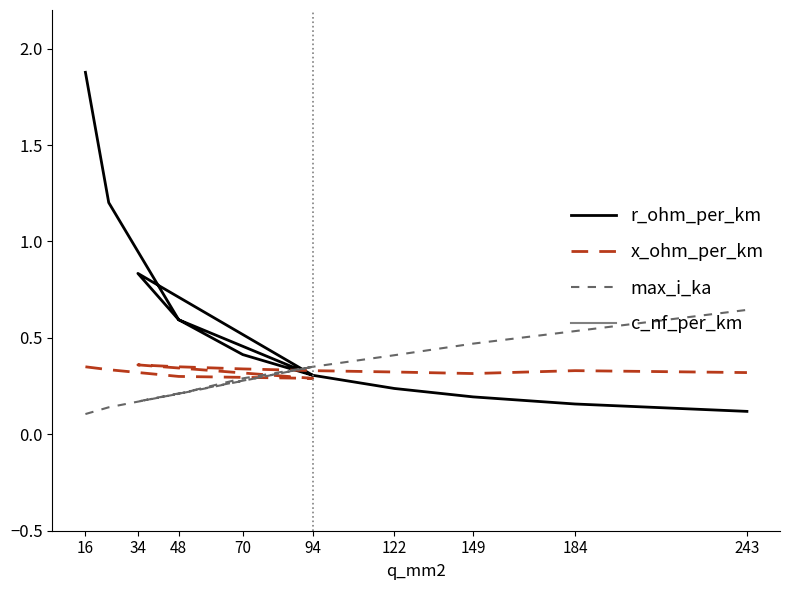

At which category is the sum across all series the highest?

94